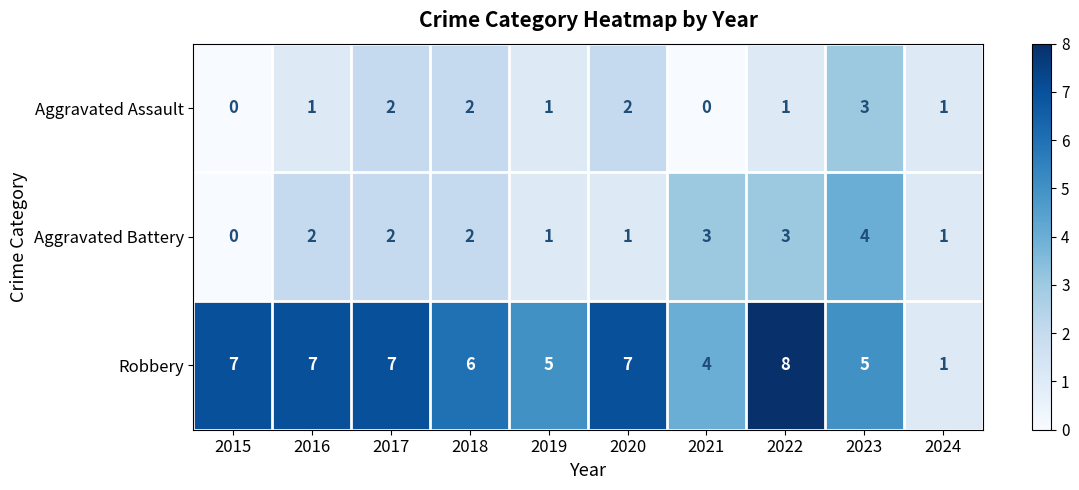

Reading left to right, transcribe all the data shown in this chart.

Aggravated Assault: 2015=0	2016=1	2017=2	2018=2	2019=1	2020=2	2021=0	2022=1	2023=3	2024=1
Aggravated Battery: 2015=0	2016=2	2017=2	2018=2	2019=1	2020=1	2021=3	2022=3	2023=4	2024=1
Robbery: 2015=7	2016=7	2017=7	2018=6	2019=5	2020=7	2021=4	2022=8	2023=5	2024=1